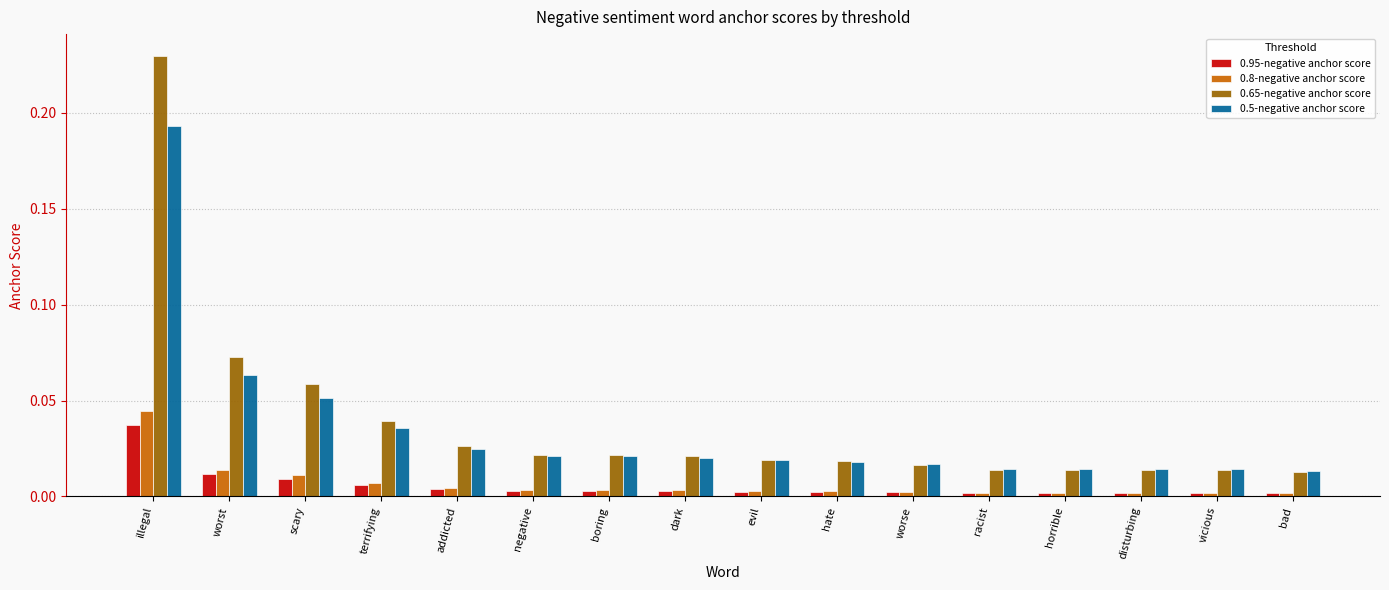

The 0.95-negative anchor score series shows 0.0 at worse. True or false?

True